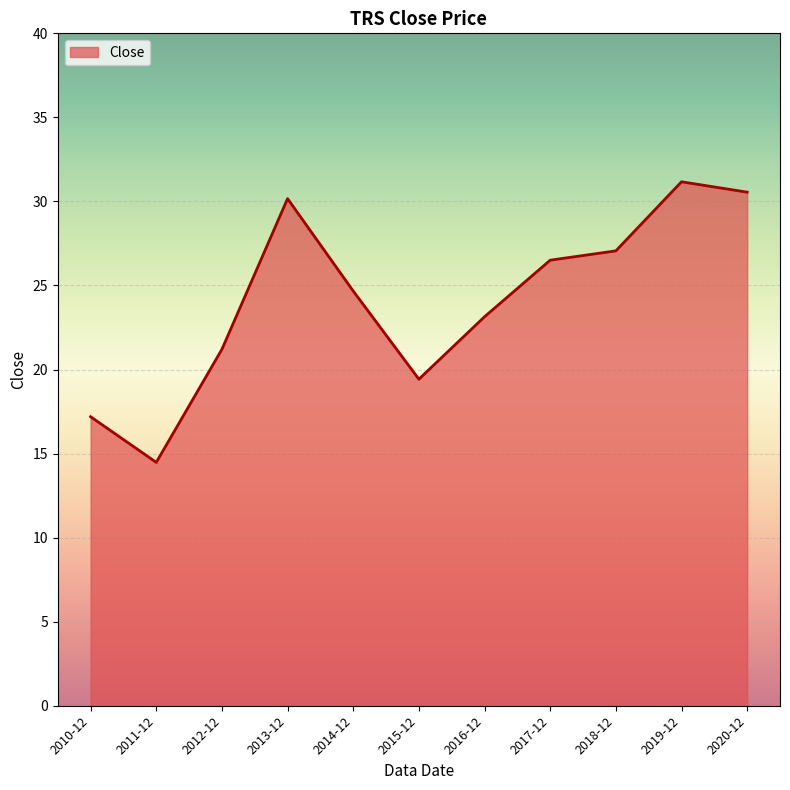

How many values are below 24?

5